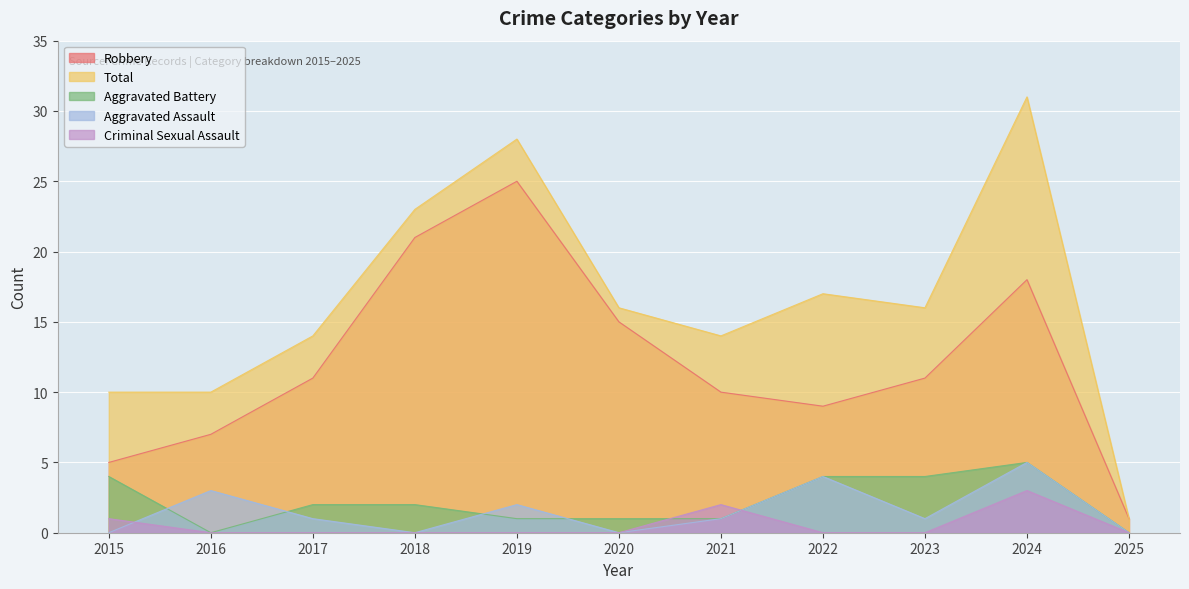

Which series has the widest spread of values?

Total